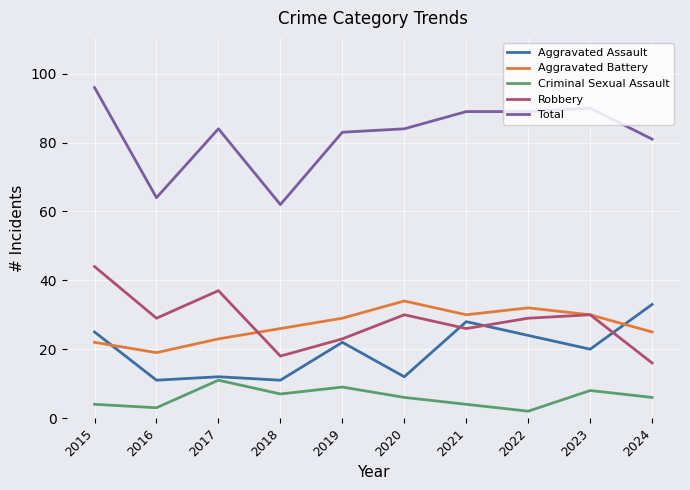

What is the approximate value of Criminal Sexual Assault at 2015?

4